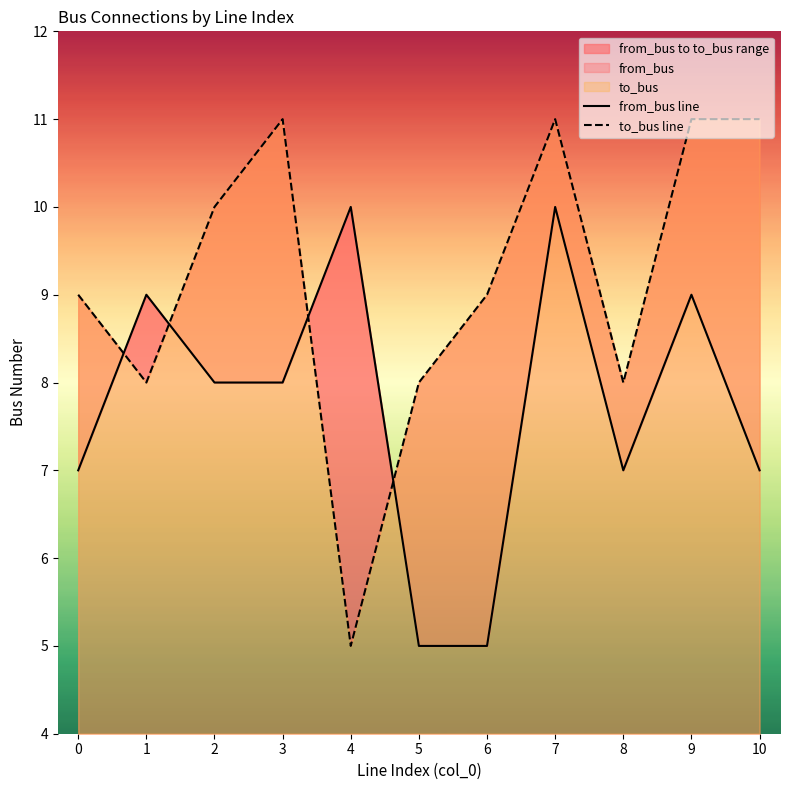

Reading left to right, transcribe all the data shown in this chart.

from_bus line: 7	9	8	8	10	5	5	10	7	9	7
to_bus line: 9	8	10	11	5	8	9	11	8	11	11